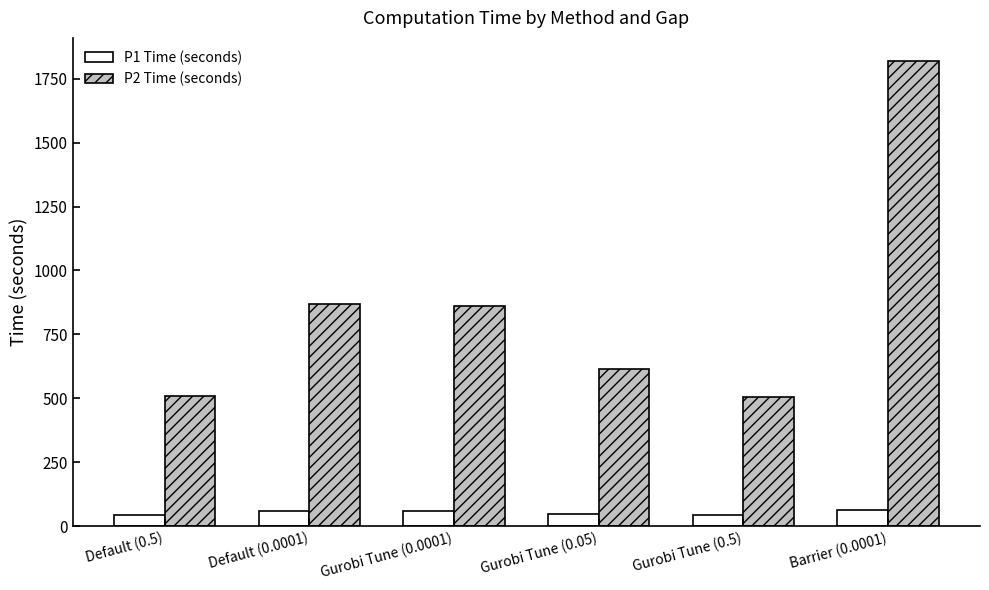

Which series has the largest range (max minus min)?

P2 Time (seconds)